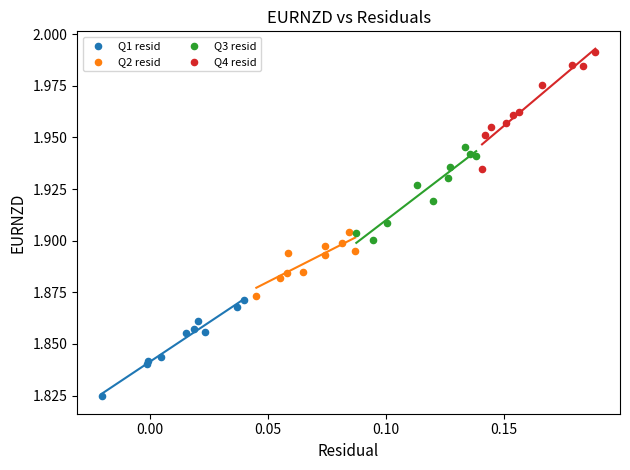

What are all the series names shown in the legend?

Q1 resid, Q2 resid, Q3 resid, Q4 resid